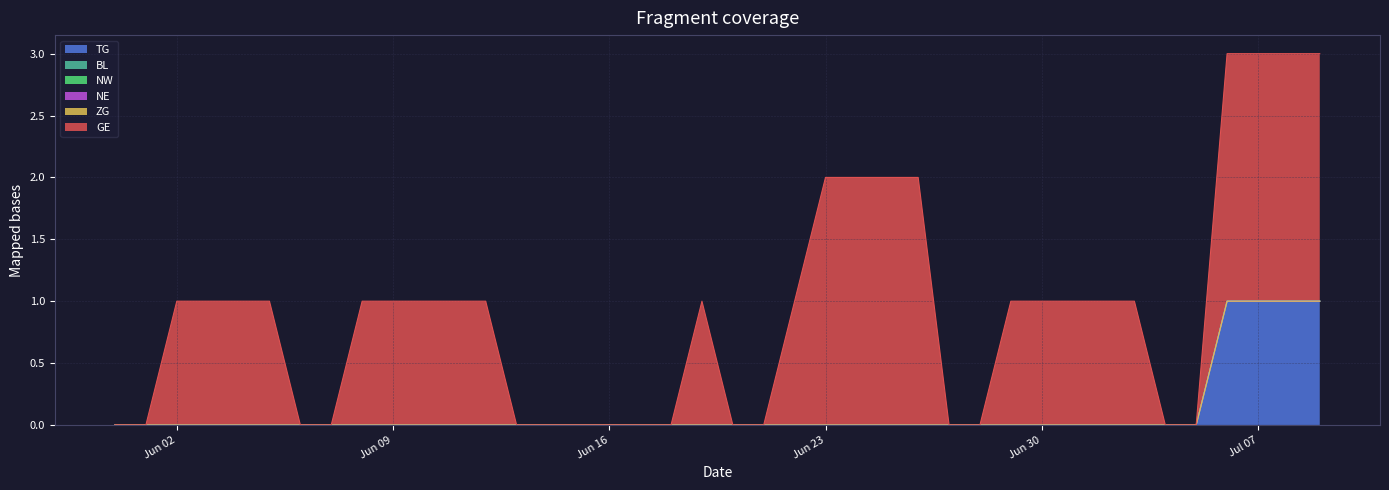

List the series in order of their peak value, lowest first.

BL, NW, NE, ZG, TG, GE